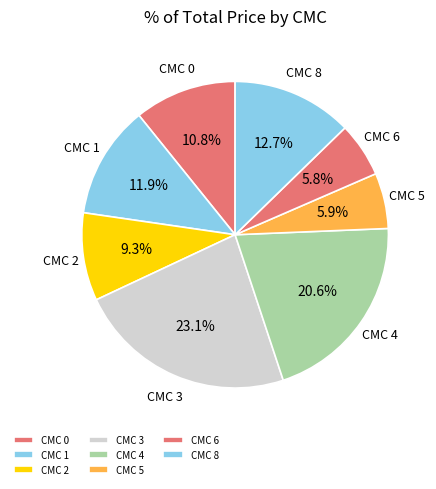

Which category has the biggest portion of the pie?

CMC 3